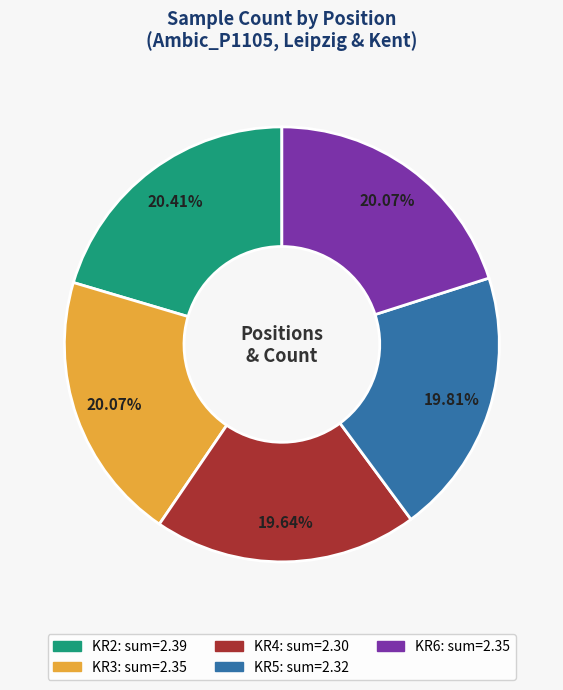

How many segments does this pie chart have?

5